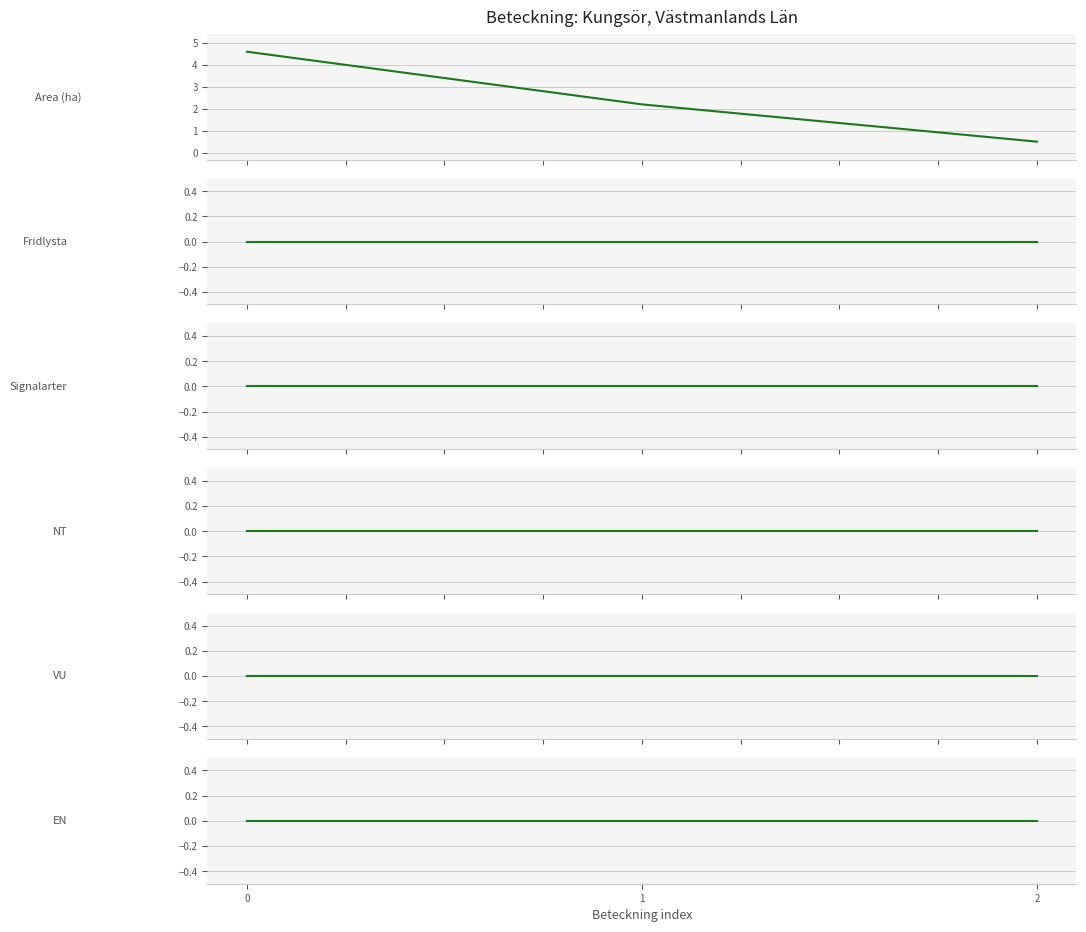

Which series has the largest total across all categories?

Area (ha)